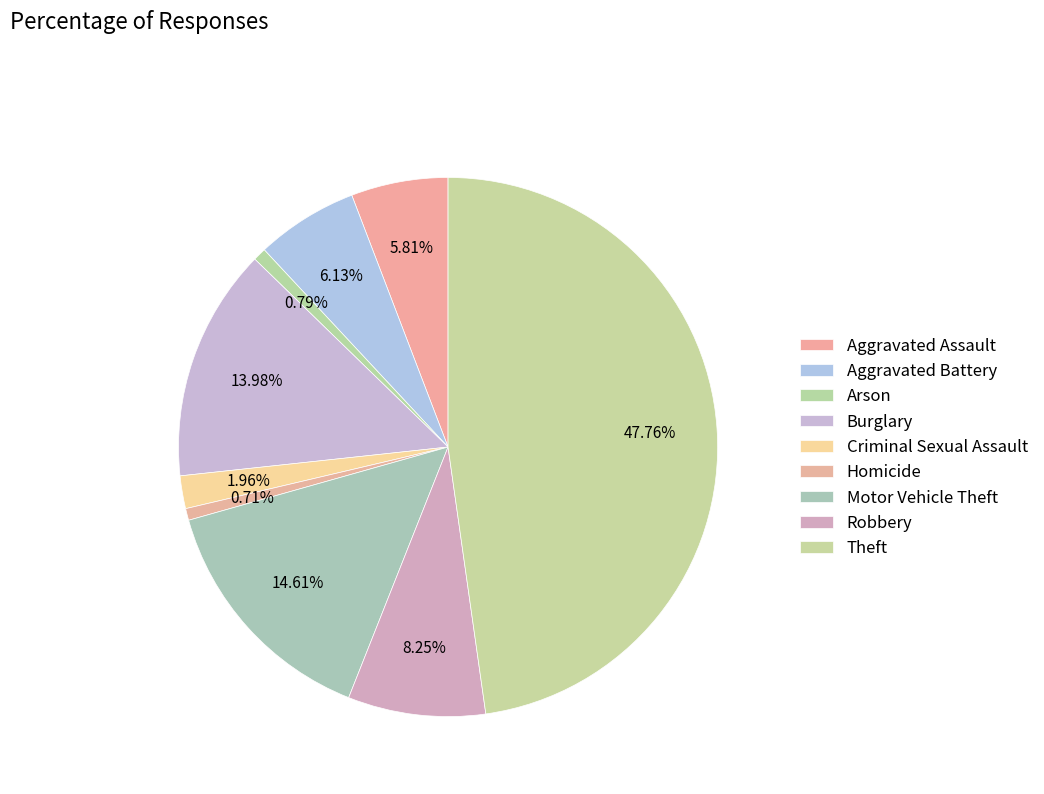

How many slices are in this pie chart?

9